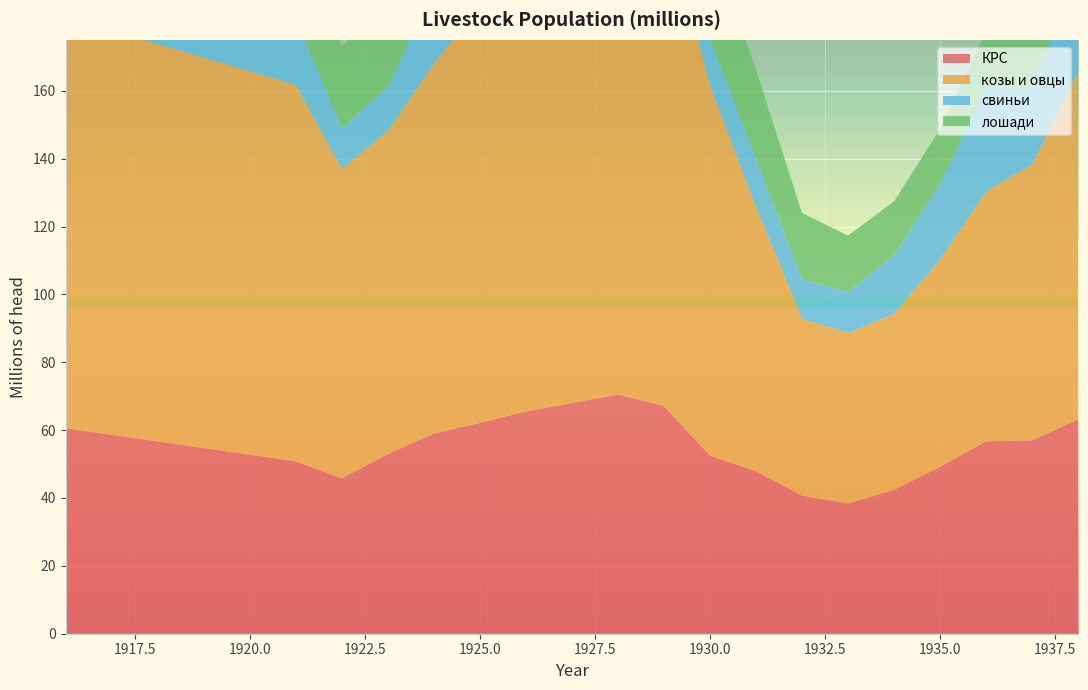

Reading left to right, transcribe all the data shown in this chart.

КРС: 60.6	50.8	45.8	52.9	59.0	62.1	65.5	68.0	70.5	67.1	52.5	47.9	40.7	38.4	42.4	49.2	56.7	57.0	63.2
козы и овцы: 121.2	110.9	91.1	95.3	109.0	122.9	132.5	139.7	146.7	147.0	108.8	77.7	52.1	50.2	51.9	61.1	73.7	81.3	102.5
свиньи: 20.9	19.4	12.1	12.9	22.2	21.8	21.6	23.2	26.4	20.4	13.6	14.4	11.6	12.1	17.4	22.5	30.5	22.8	30.6
лошади: 35.8	29.6	24.1	24.6	25.7	27.1	29.2	31.6	33.5	34.6	30.2	26.2	19.6	16.6	15.7	15.9	16.6	16.7	17.5